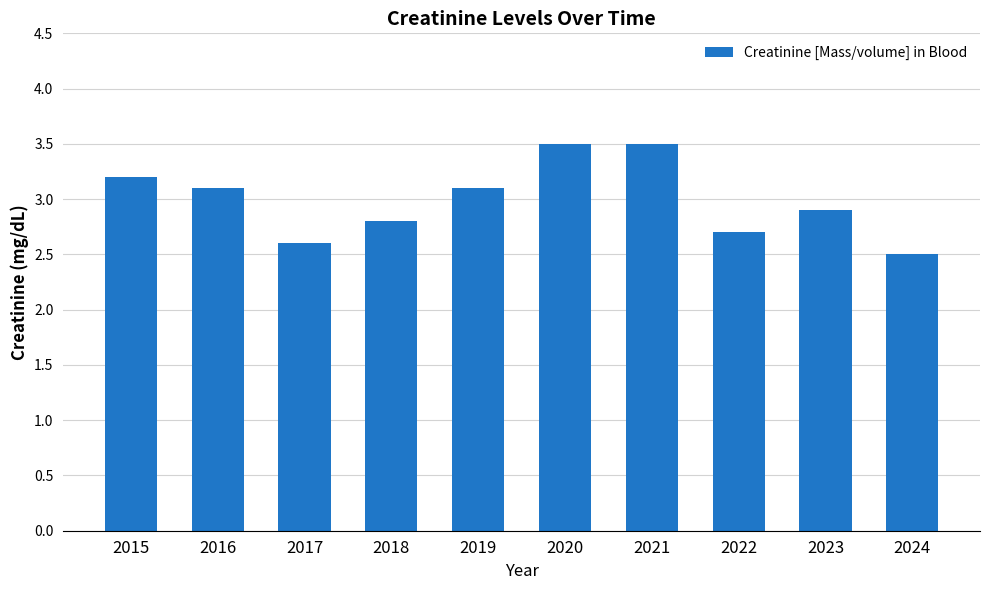

What is the greatest value displayed?

3.5